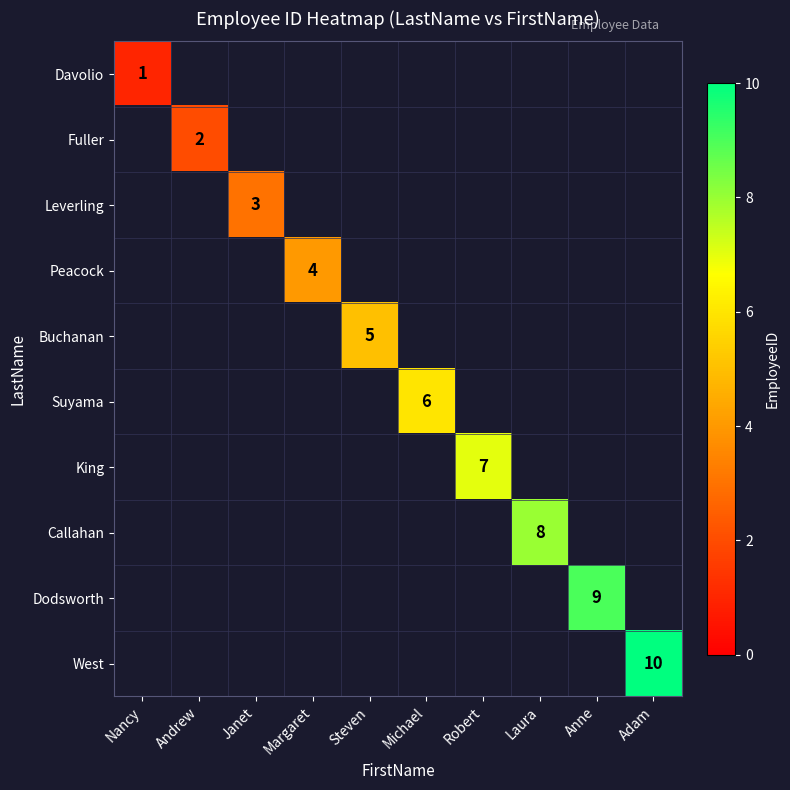

At which category is the sum across all series the highest?

Adam